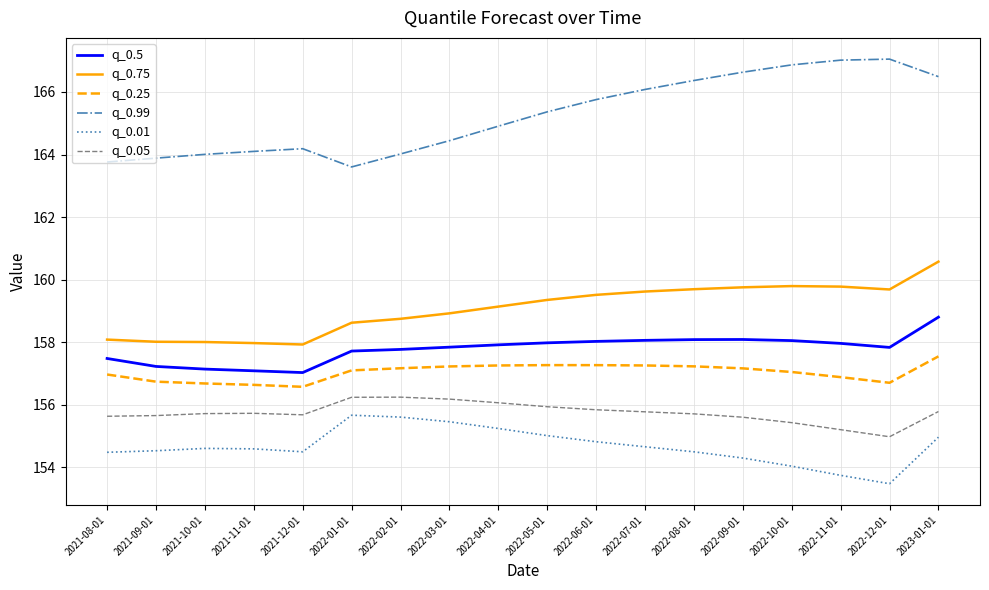

At how many categories does at least one series exceed 158?

18